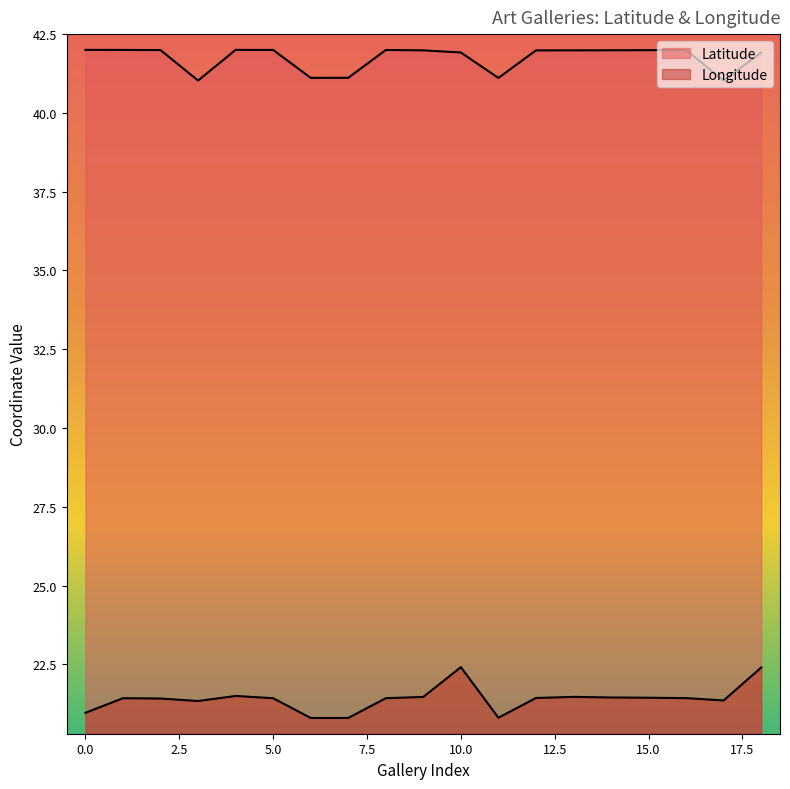

True or false: Longitude and Latitude intersect in this chart.

False